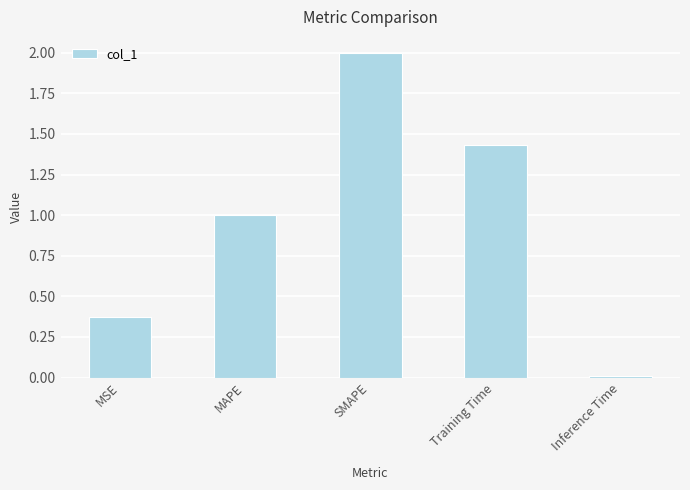

List the labels in order of value, largest first.

SMAPE, Training Time, MAPE, MSE, Inference Time